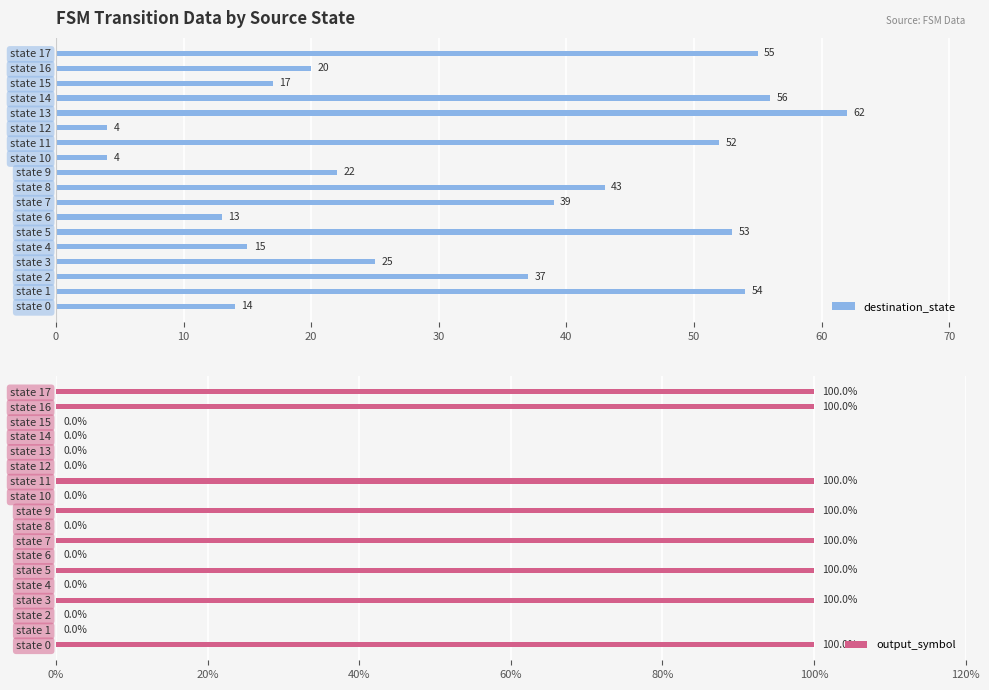

What is the maximum value for destination_state?

62